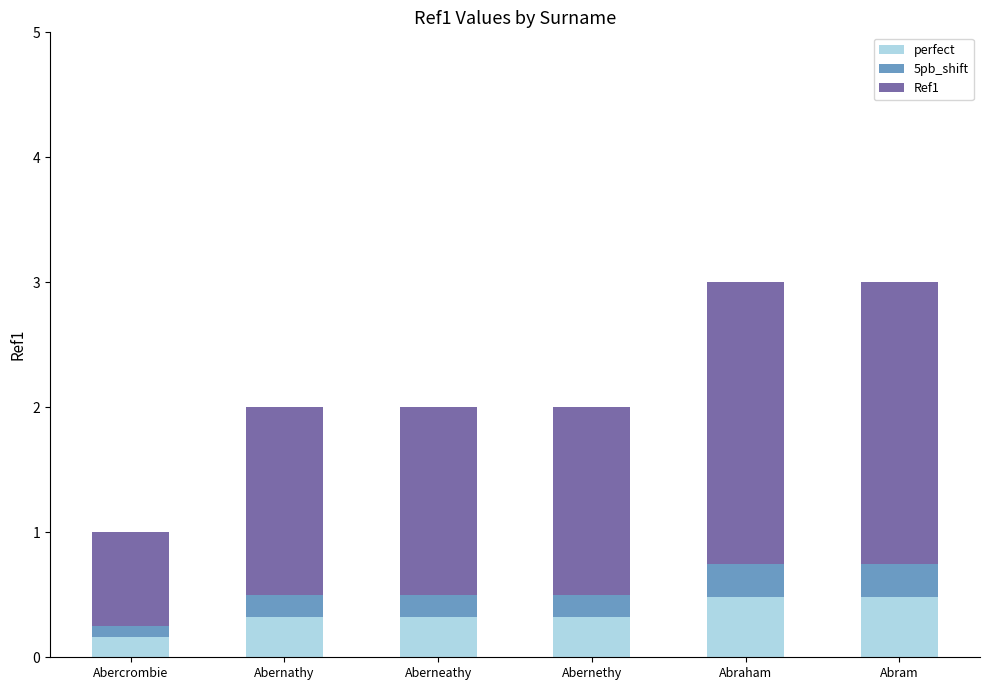

Which category has the lowest value in the perfect series?

Abercrombie